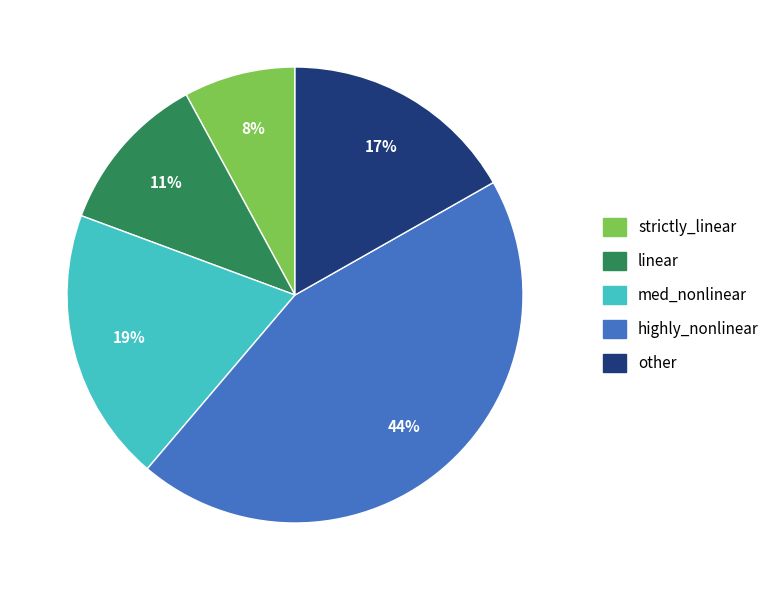

Which category has the smallest portion of the pie?

strictly_linear